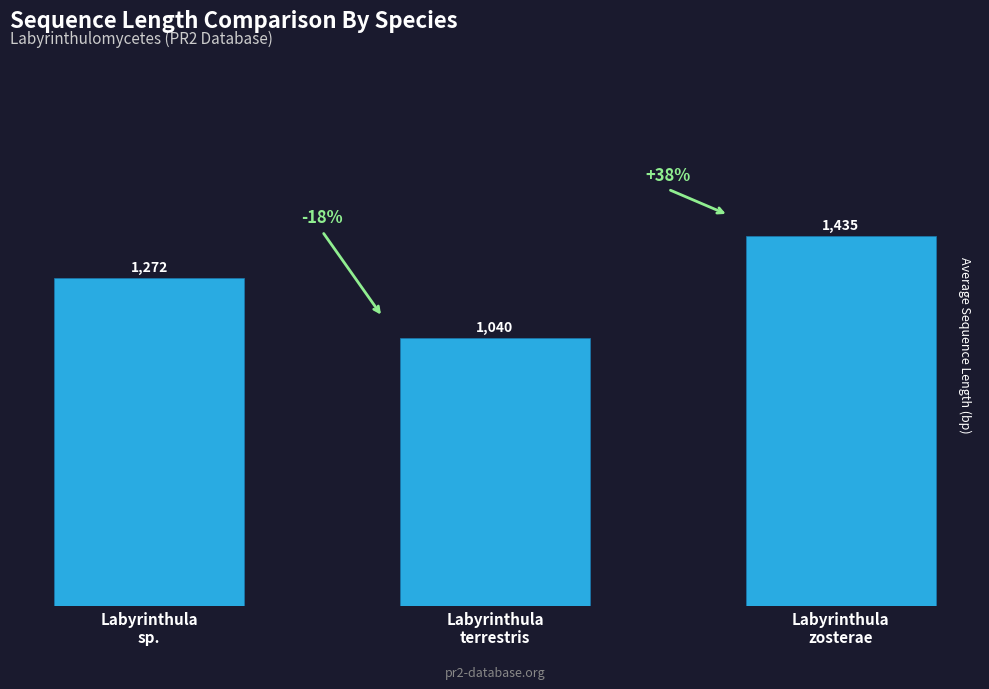

Rank the categories by value from lowest to highest.

Labyrinthula
terrestris, Labyrinthula
sp., Labyrinthula
zosterae